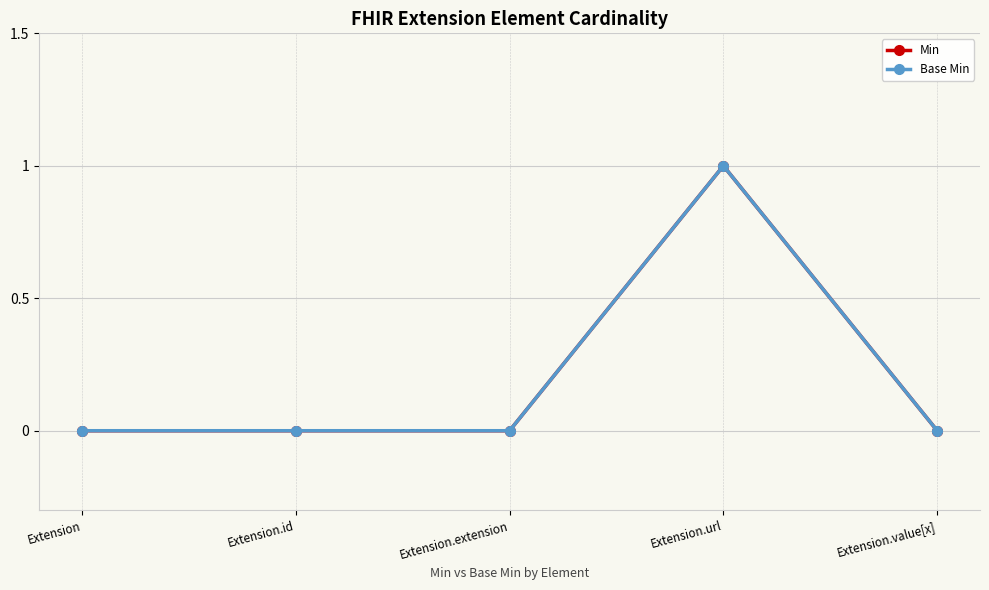

Is it true that Base Min equals 0 at Extension.id?

True